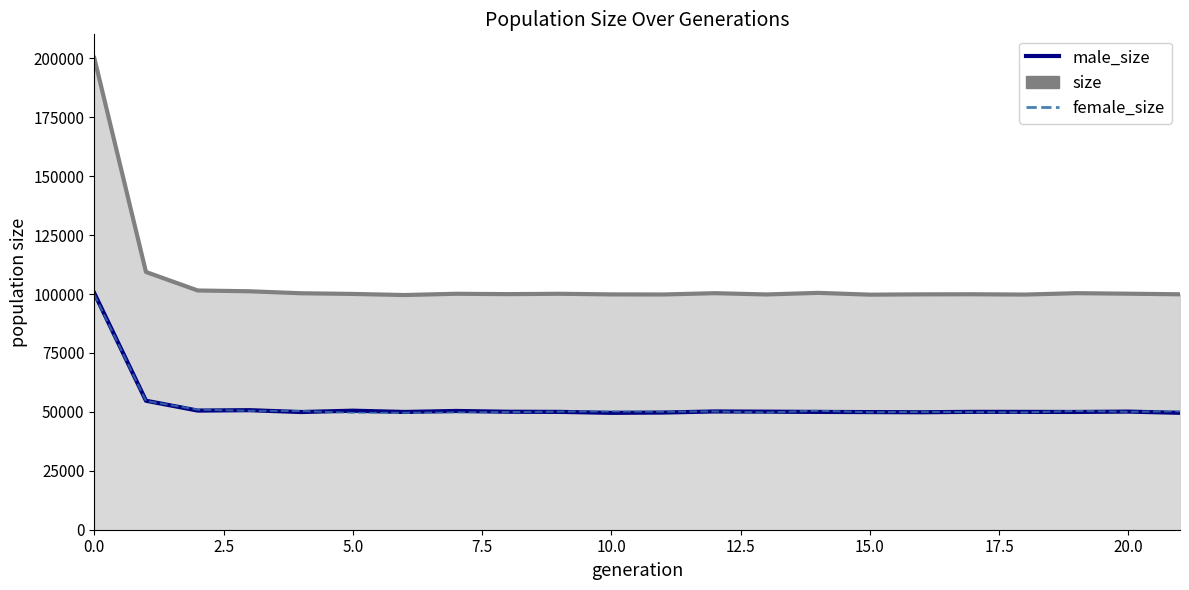

What is the difference between the size values at 15.0 and 7.5?

1592